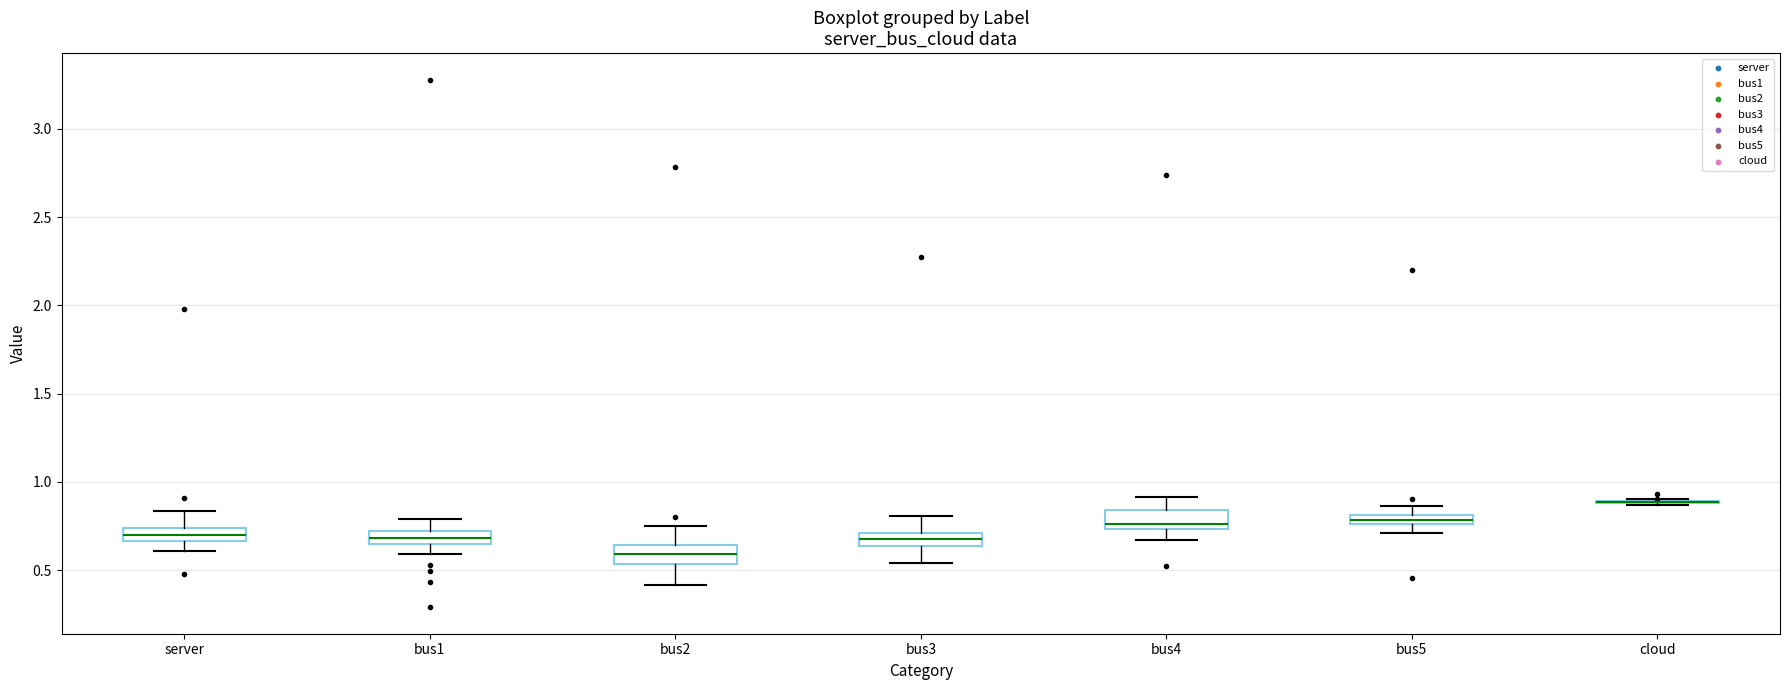

Where does the lower whisker of the box for server end on the y-axis? The values are not printed on the chart, so give them approximately, as read against the axis.

0.60